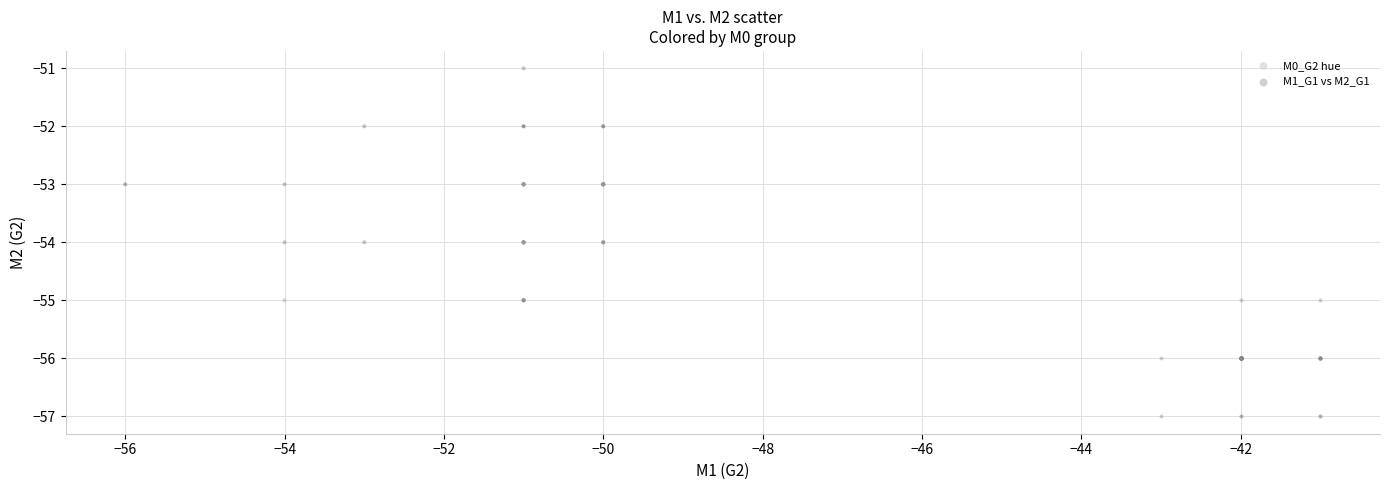

Which series has the widest spread of Y values?

M0_G2 hue